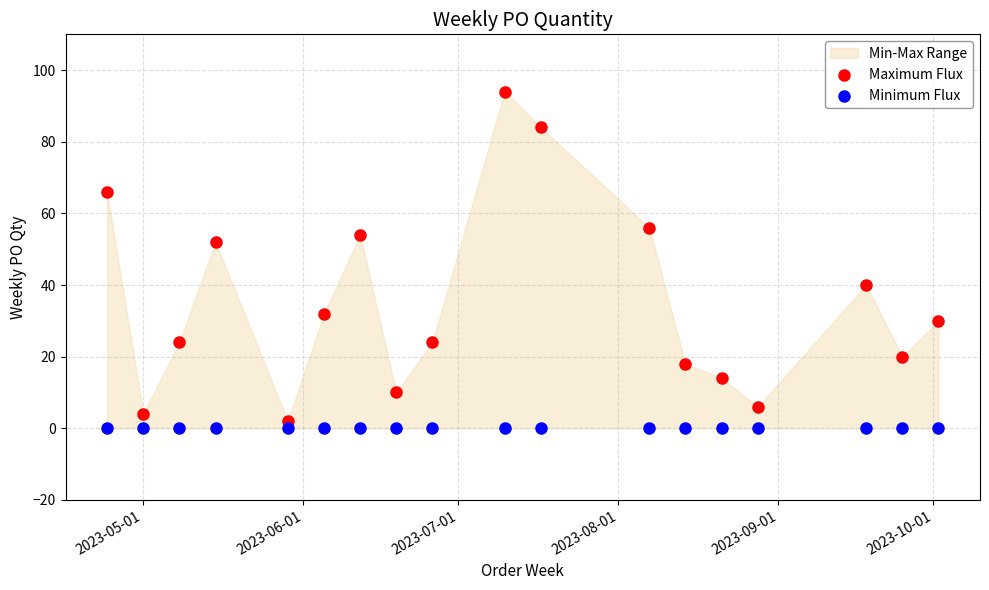

In the Maximum Flux series, what Y value is closest to 48?

52